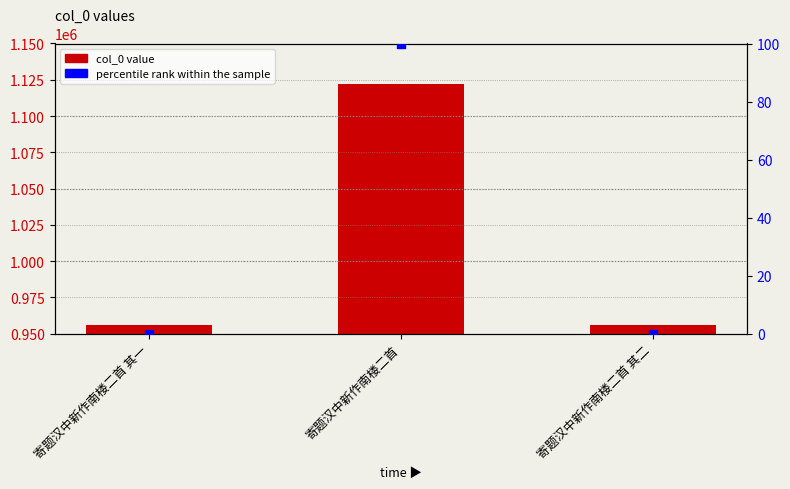

Which series reaches the minimum Y coordinate?

percentile rank within the sample